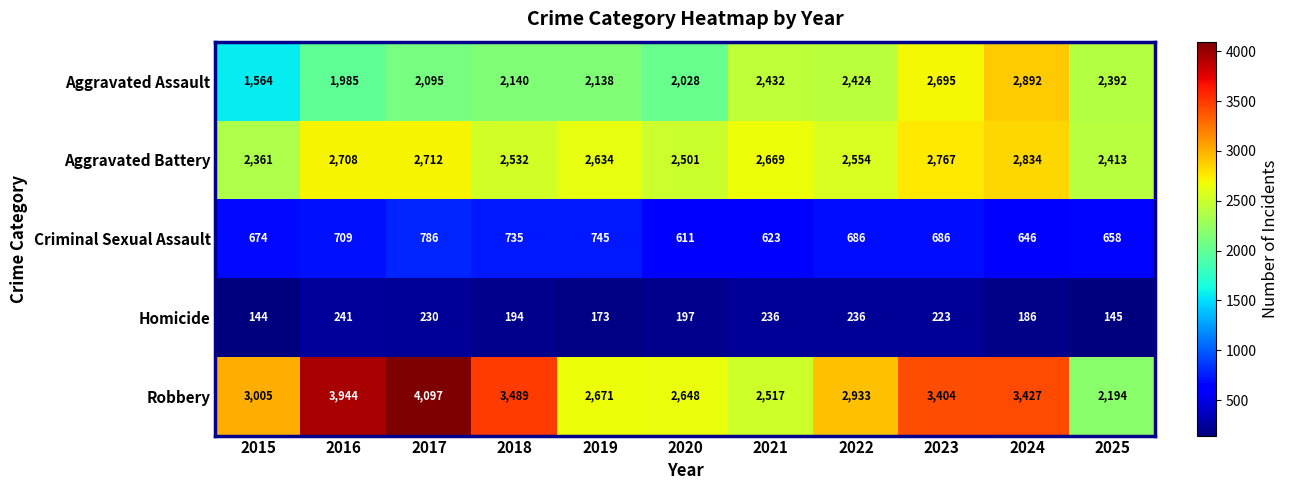

Rank the series at 2021 from highest to lowest value.

Aggravated Battery, Robbery, Aggravated Assault, Criminal Sexual Assault, Homicide